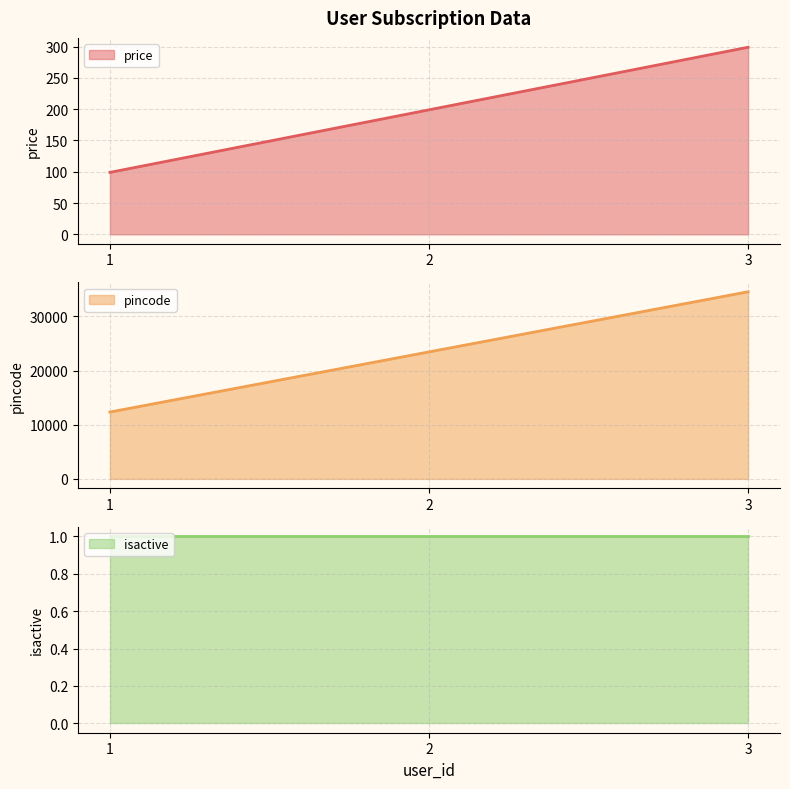

Count the number of categories in the chart.

3